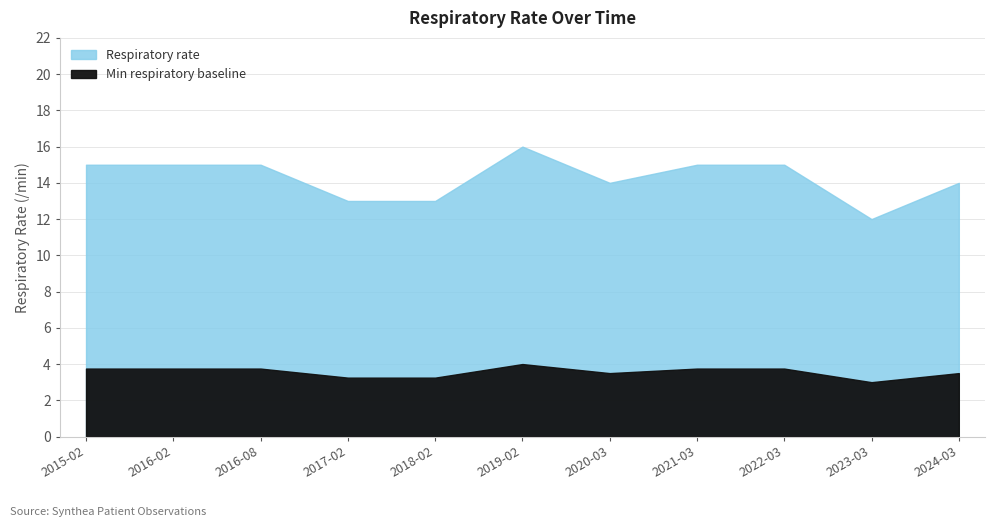

What is the value of the 10th point from the left?

12